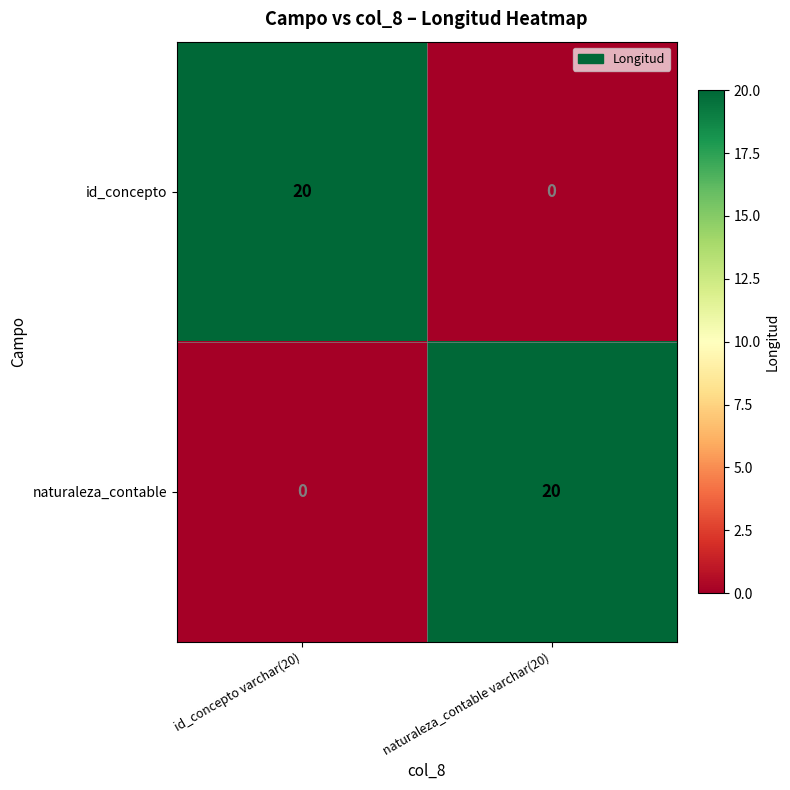

Reading left to right, extract all data points from this chart.

id_concepto: 20	0
naturaleza_contable: 0	20